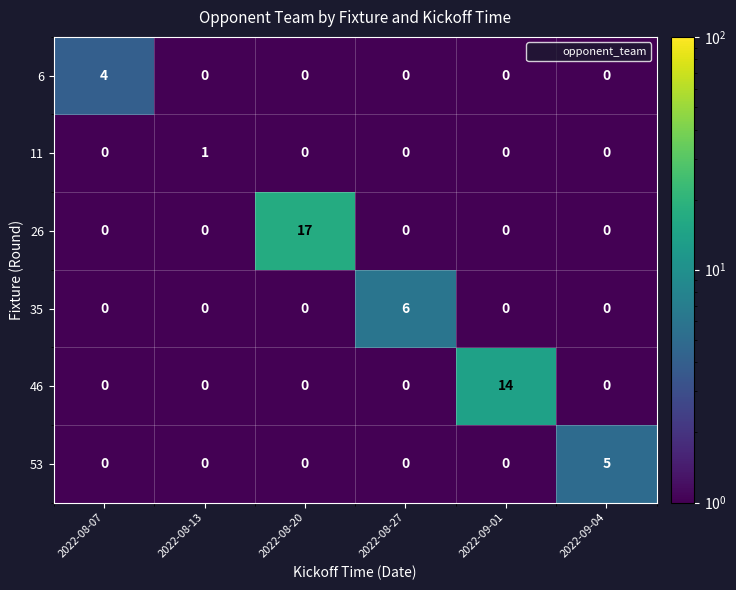

What is the difference between the maximum and minimum values in the 26 series?

17